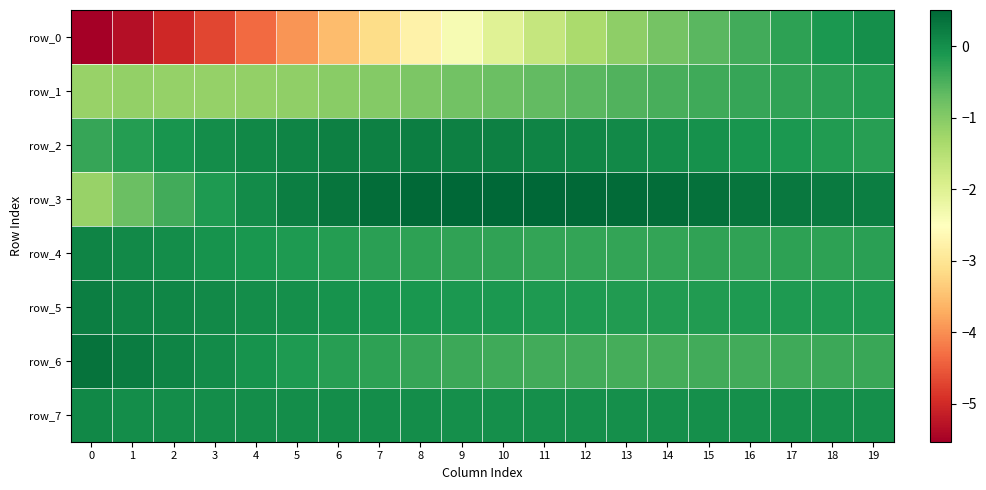

Which series has the widest spread of values?

row_0